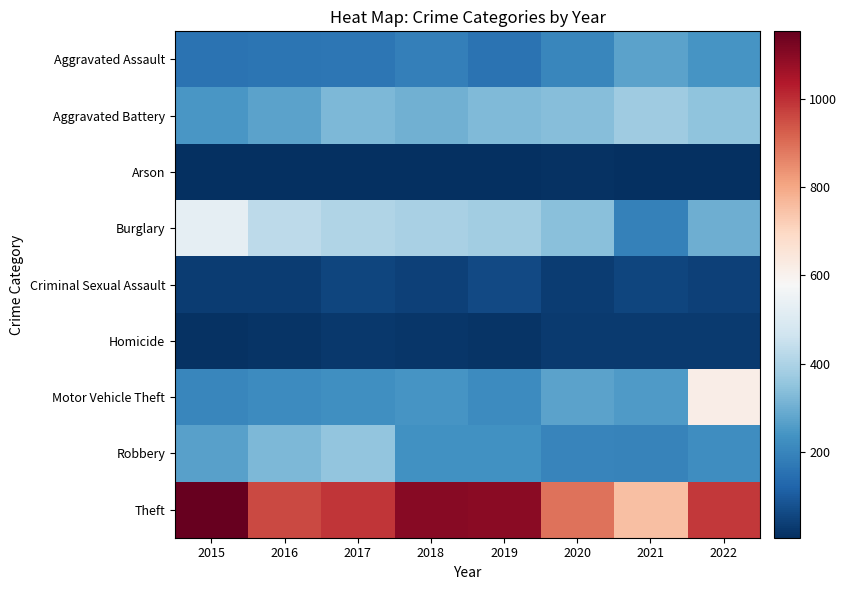

At how many categories does at least one series exceed 445?

8